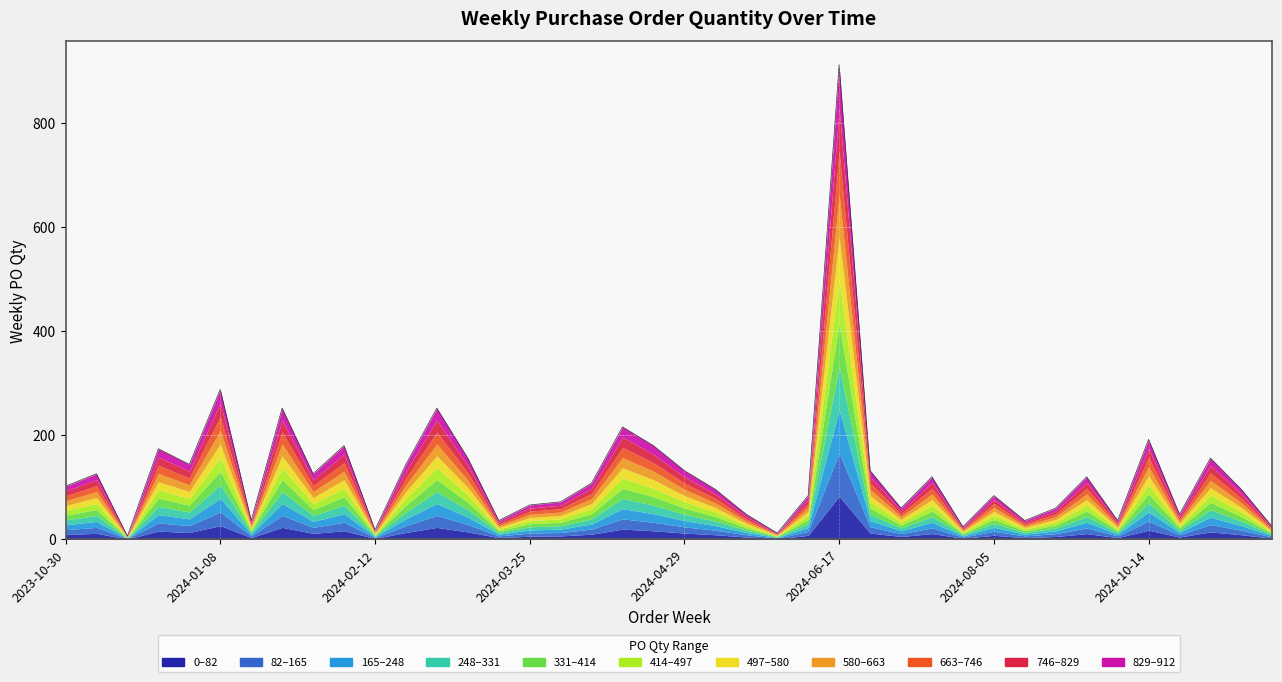

What is the average value?

129